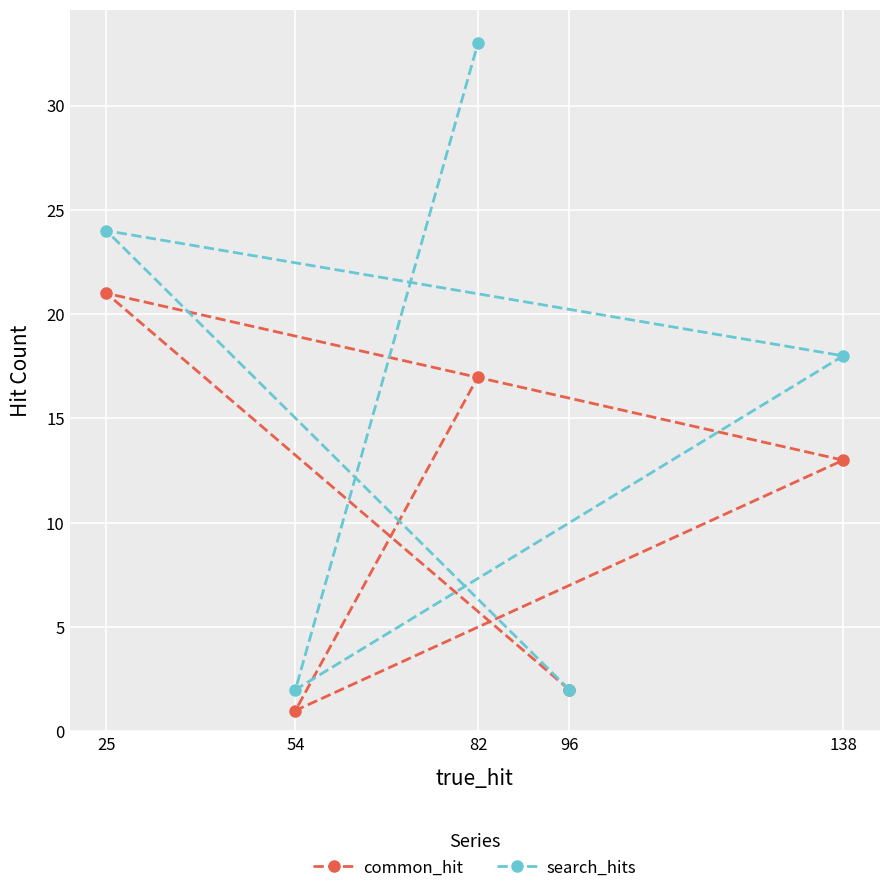

What is the maximum value shown in the chart?

33